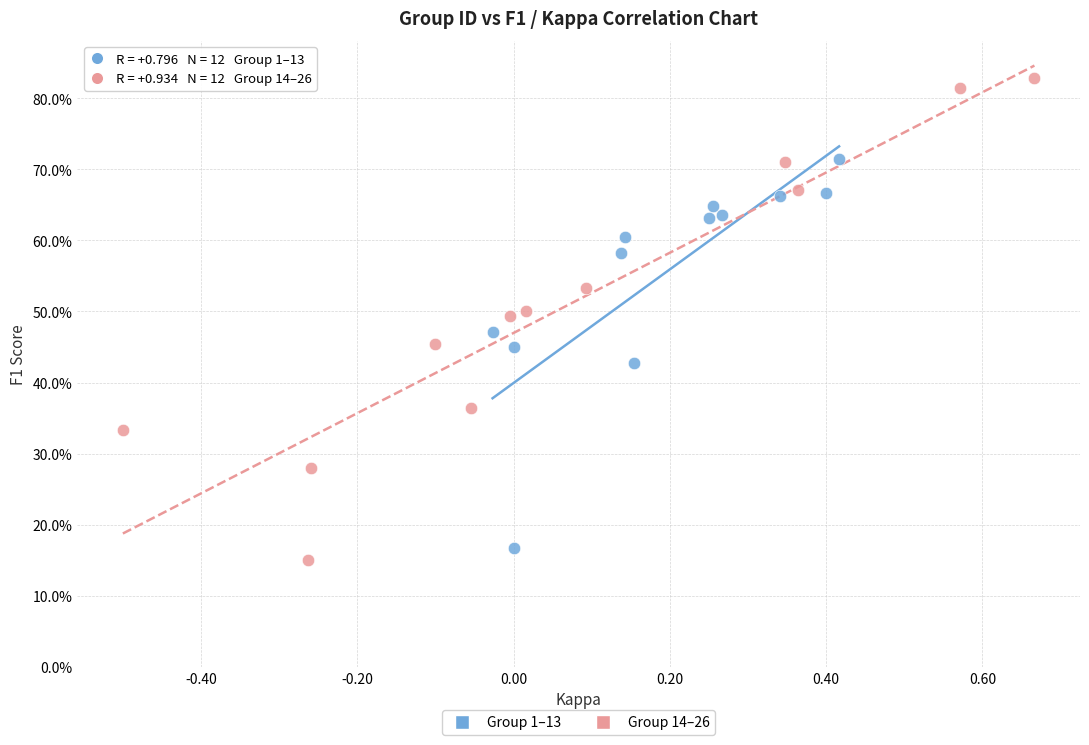

What are all the series names shown in the legend?

Group 1–13, Group 14–26